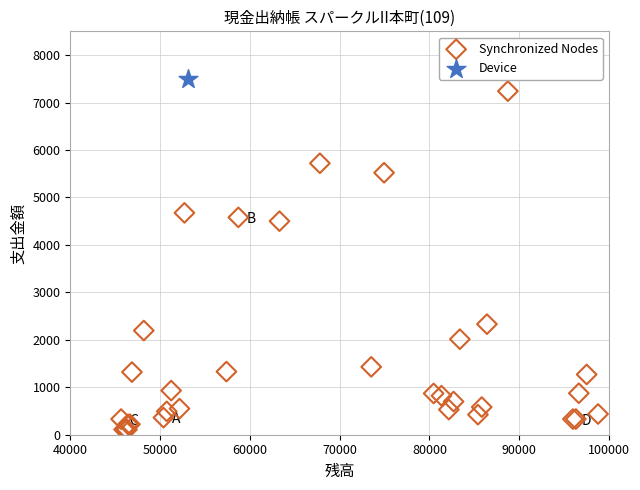

What are all the series names shown in the legend?

Synchronized Nodes, Device